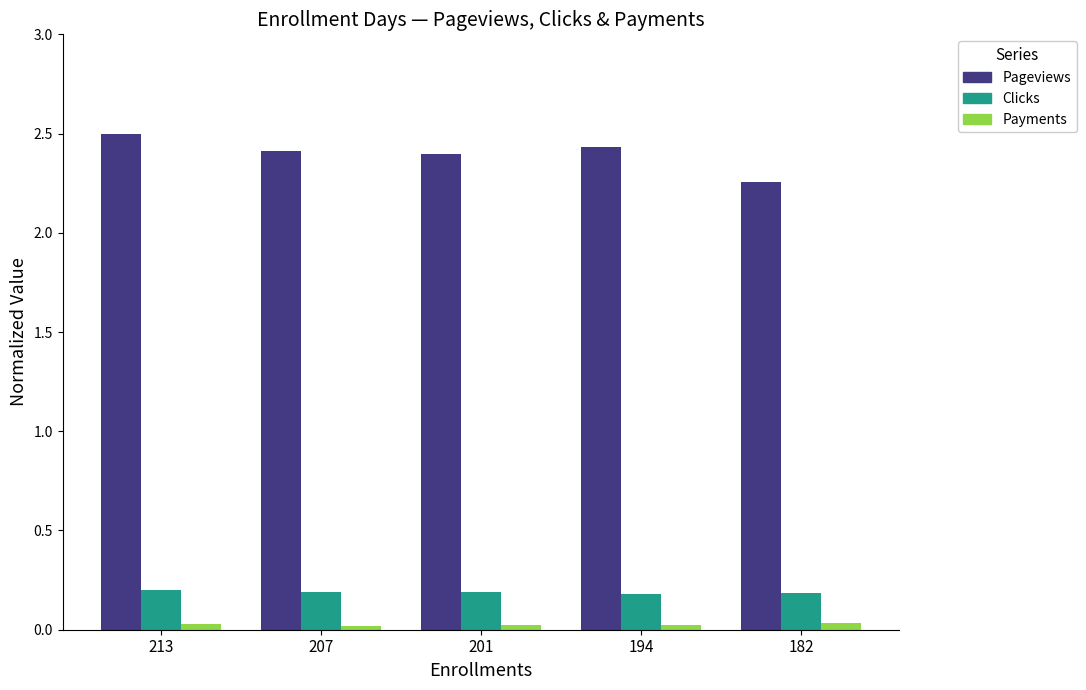

Which label corresponds to the largest value in the chart?

213